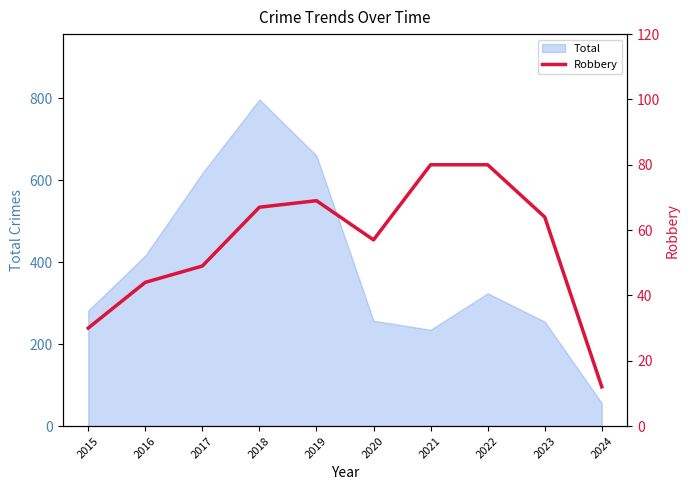

True or false: Total has a value of 237 at 2017.

False